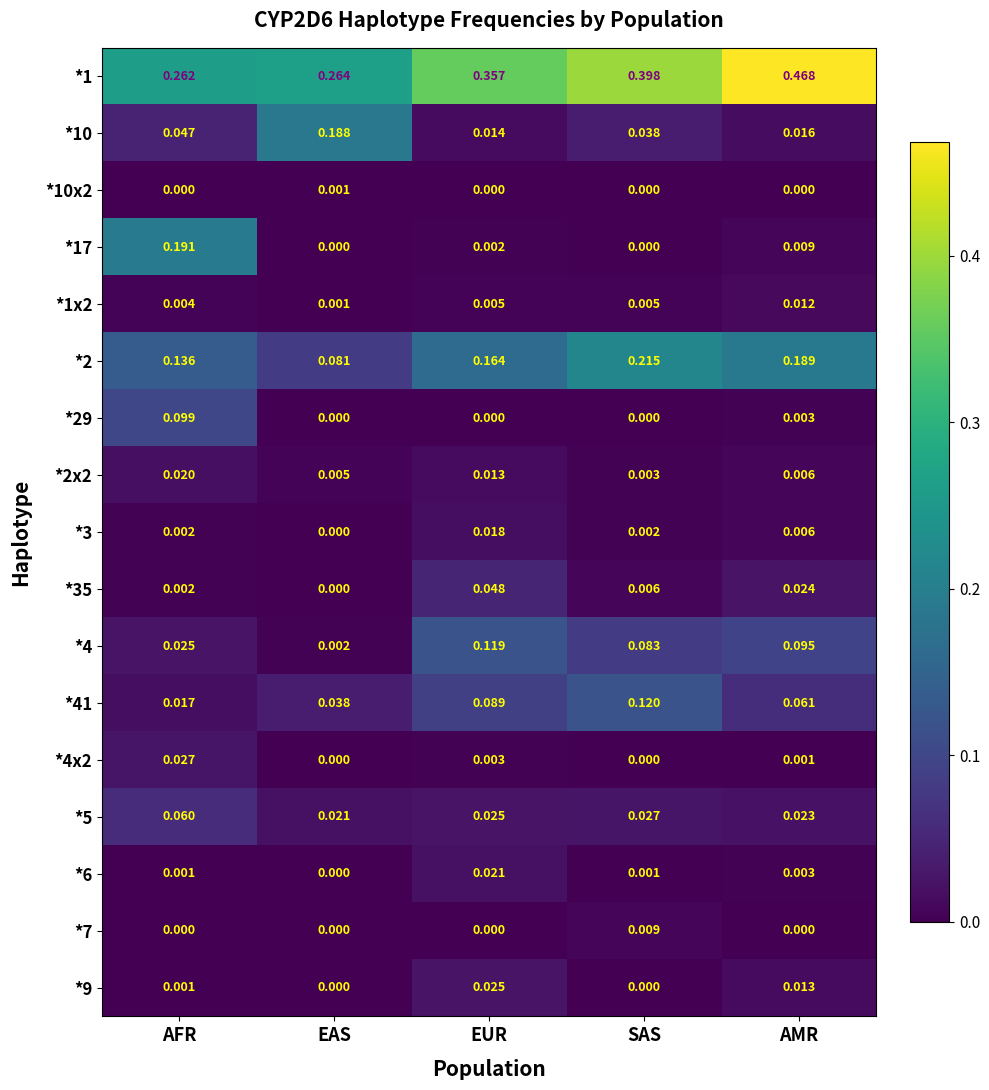

Where is *4 nearest to the value 0?

EAS